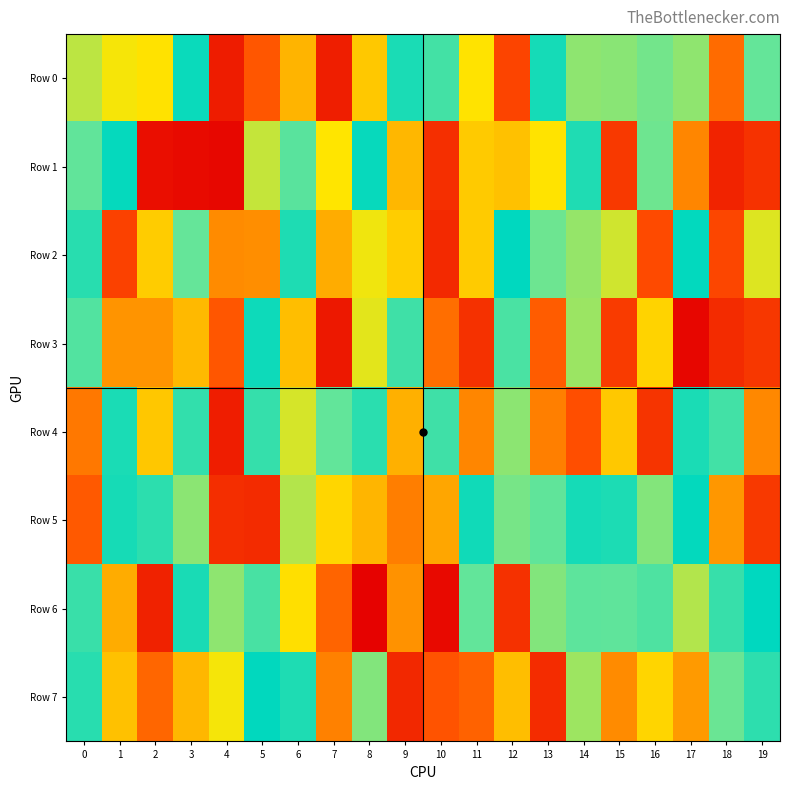

Which series has the largest total across all categories?

Row 5